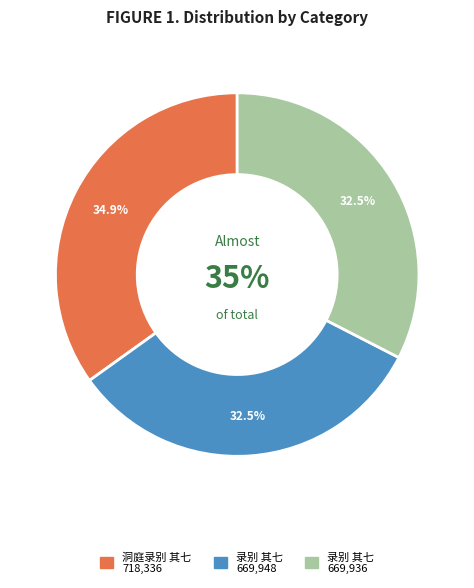

Is it true that 录别 其七 is 33% of the pie?

True